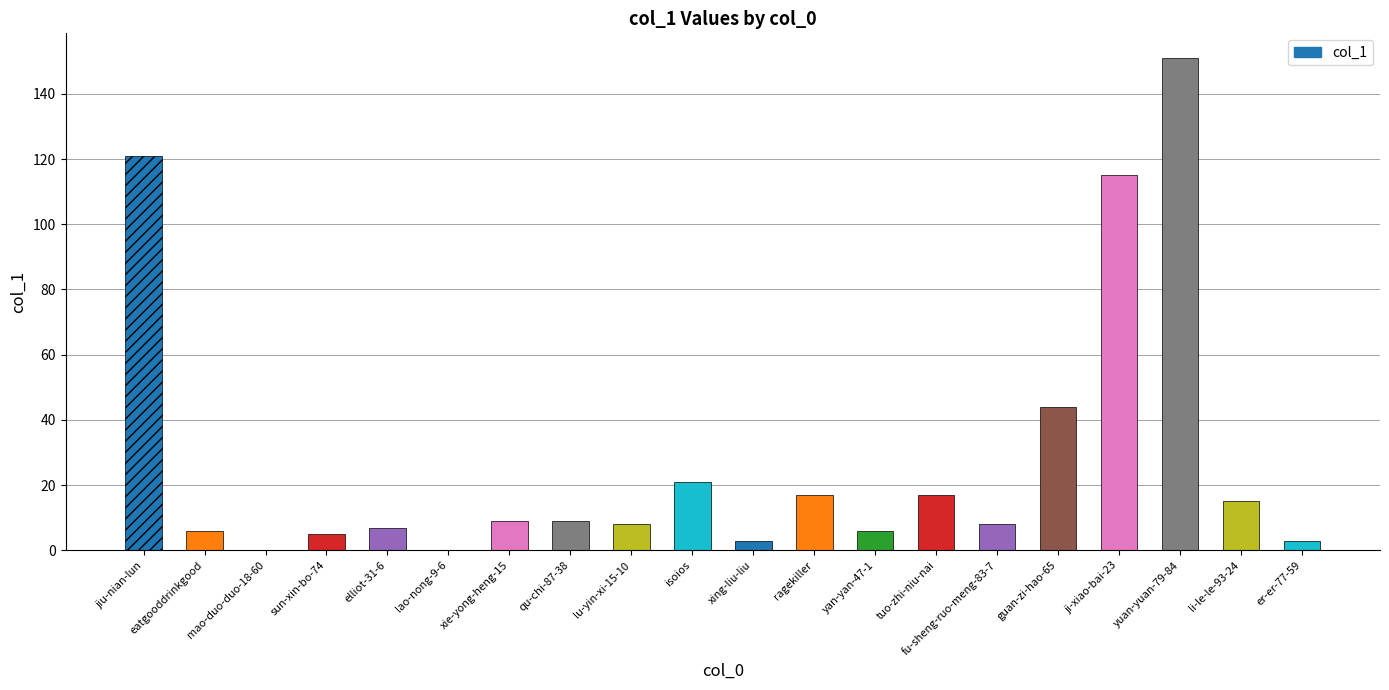

What is the approximate value at guan-zi-hao-65, to the nearest 5?

45